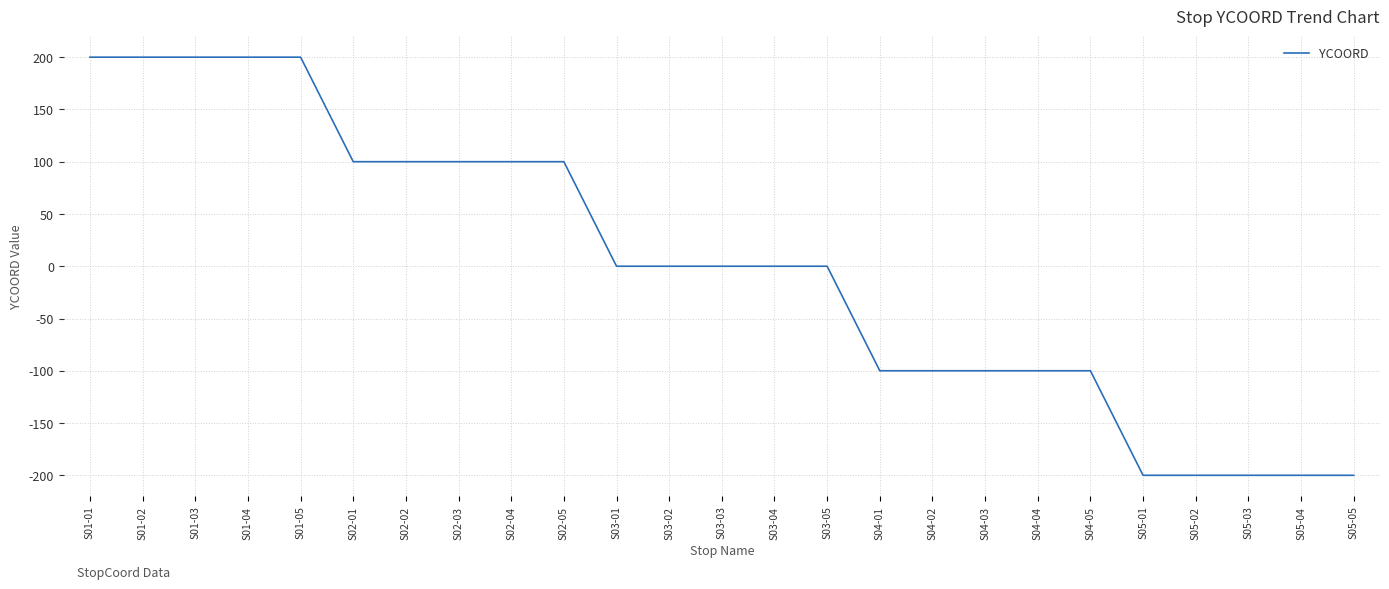

What is the minimum value shown in the chart?

-200